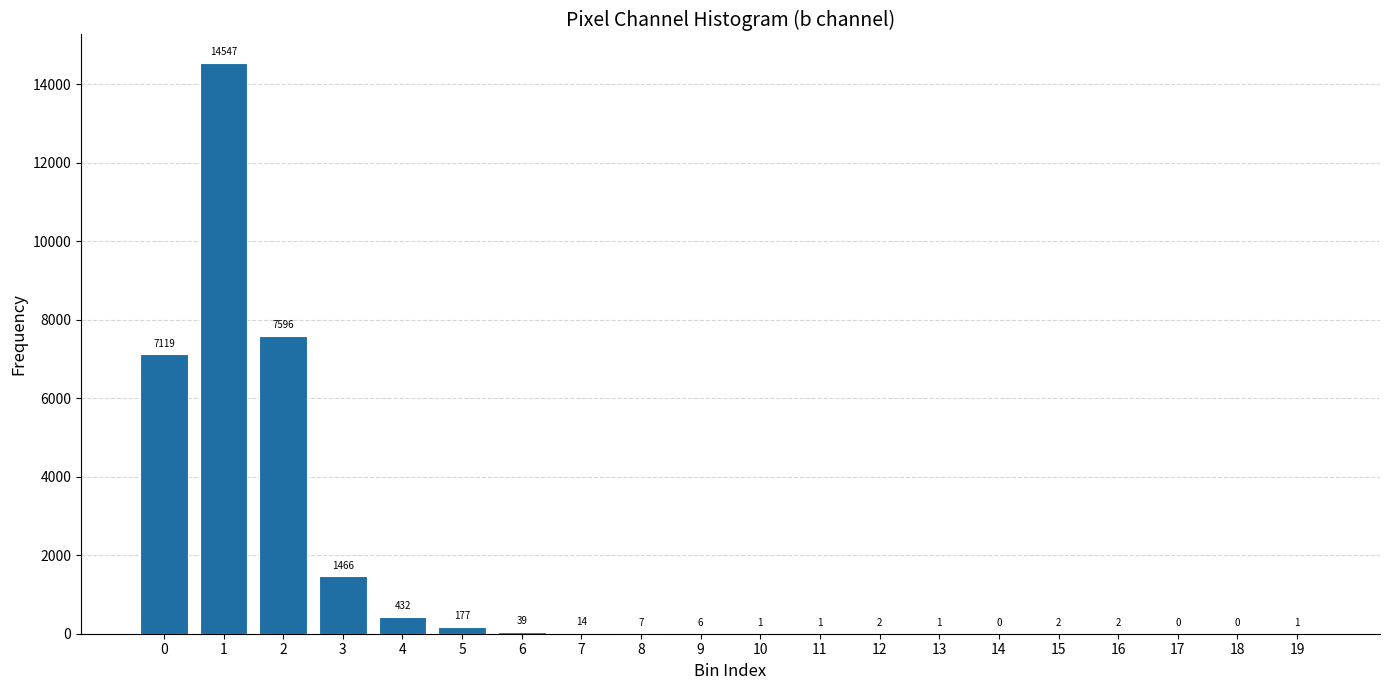

Reading right to left, what are all the values shown in this chart?

19=1	18=0	17=0	16=2	15=2	14=0	13=1	12=2	11=1	10=1	9=6	8=7	7=14	6=39	5=177	4=432	3=1466	2=7596	1=14547	0=7119